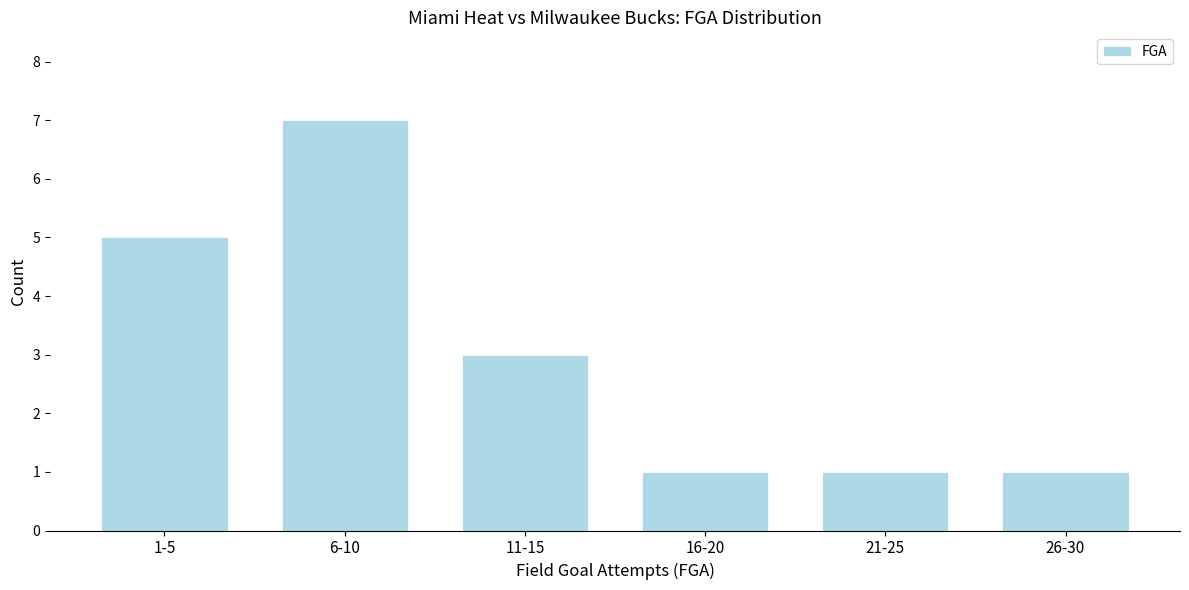

Reading left to right, extract all data points from this chart.

1-5=5	6-10=7	11-15=3	16-20=1	21-25=1	26-30=1